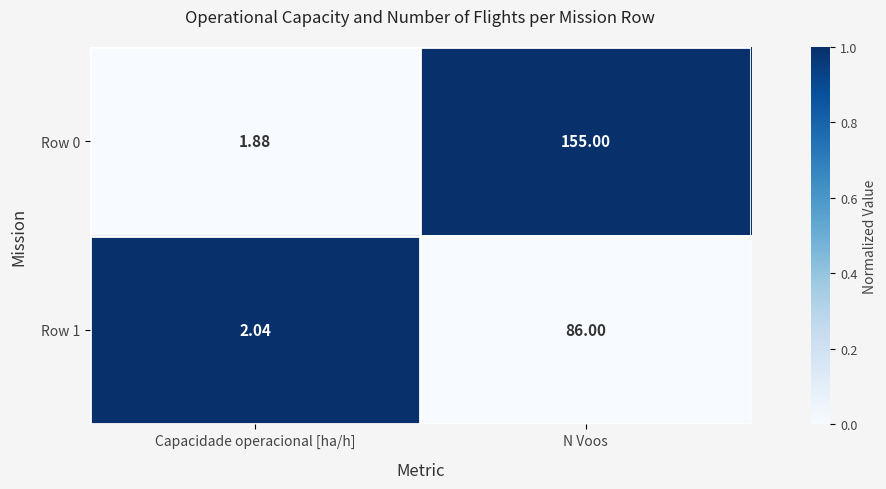

How many data points in Row 0 are less than 155?

1